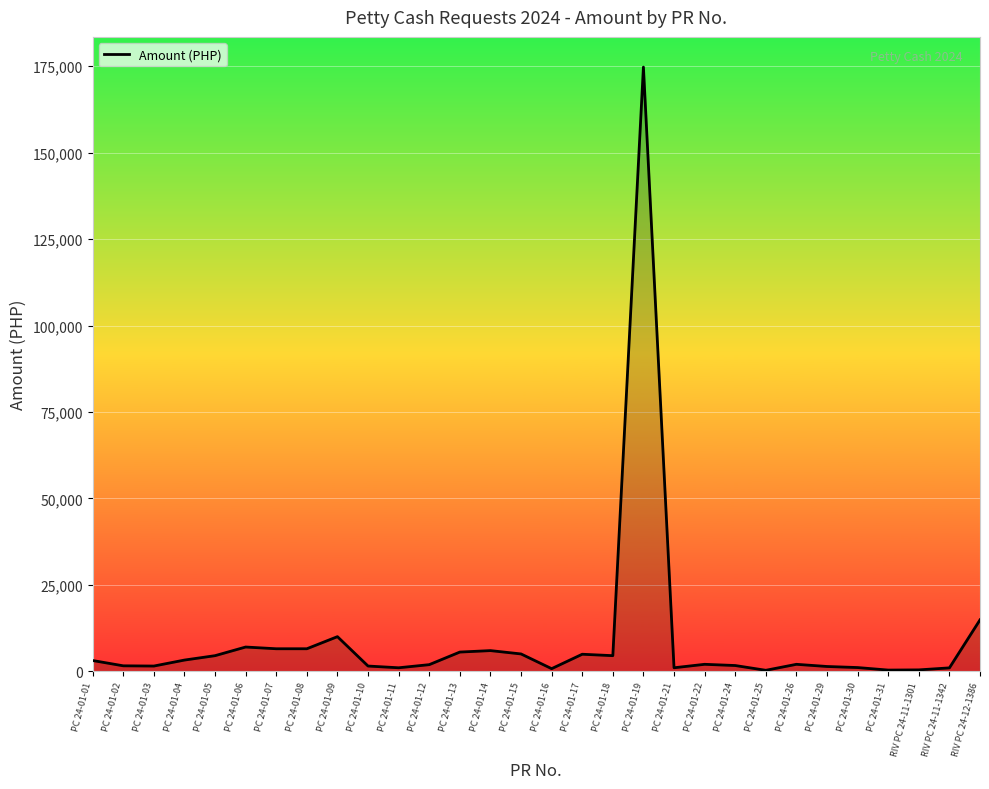

What position from the right is RIV PC 24-11-1301?

3